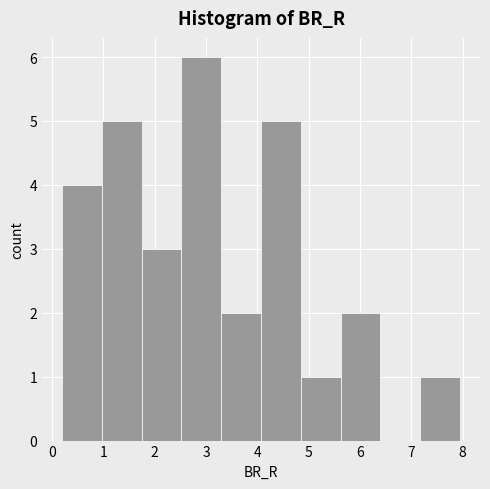

Which range on the x-axis has the tallest bar?

2.5 to 3.3